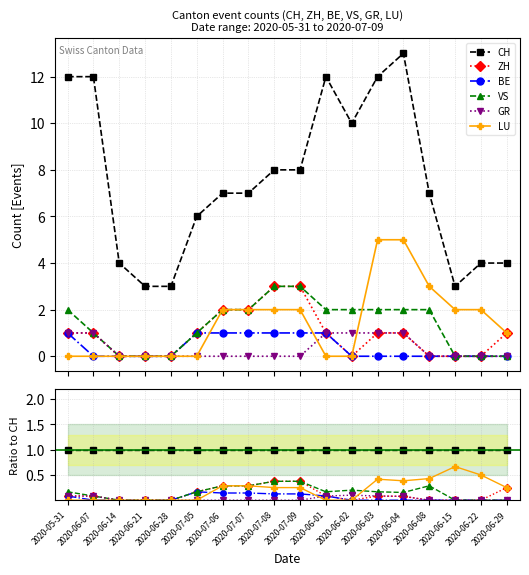

The value of ZH at 2020-06-08 is 0.0. True or false?

True